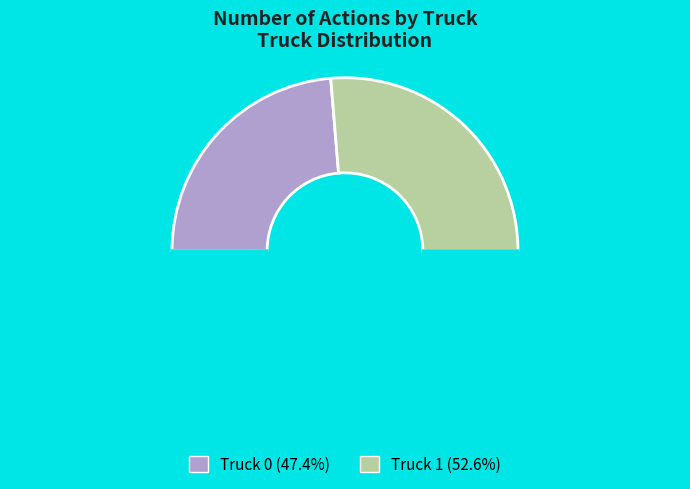

How many segments does this pie chart have?

3